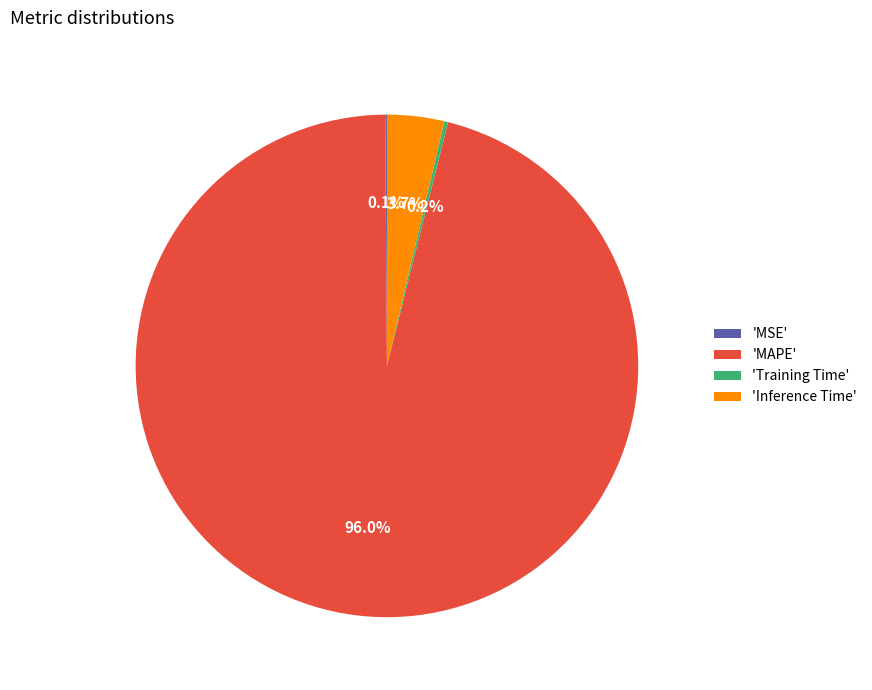

How much of the chart is everything except 'Inference Time'?

96.3%